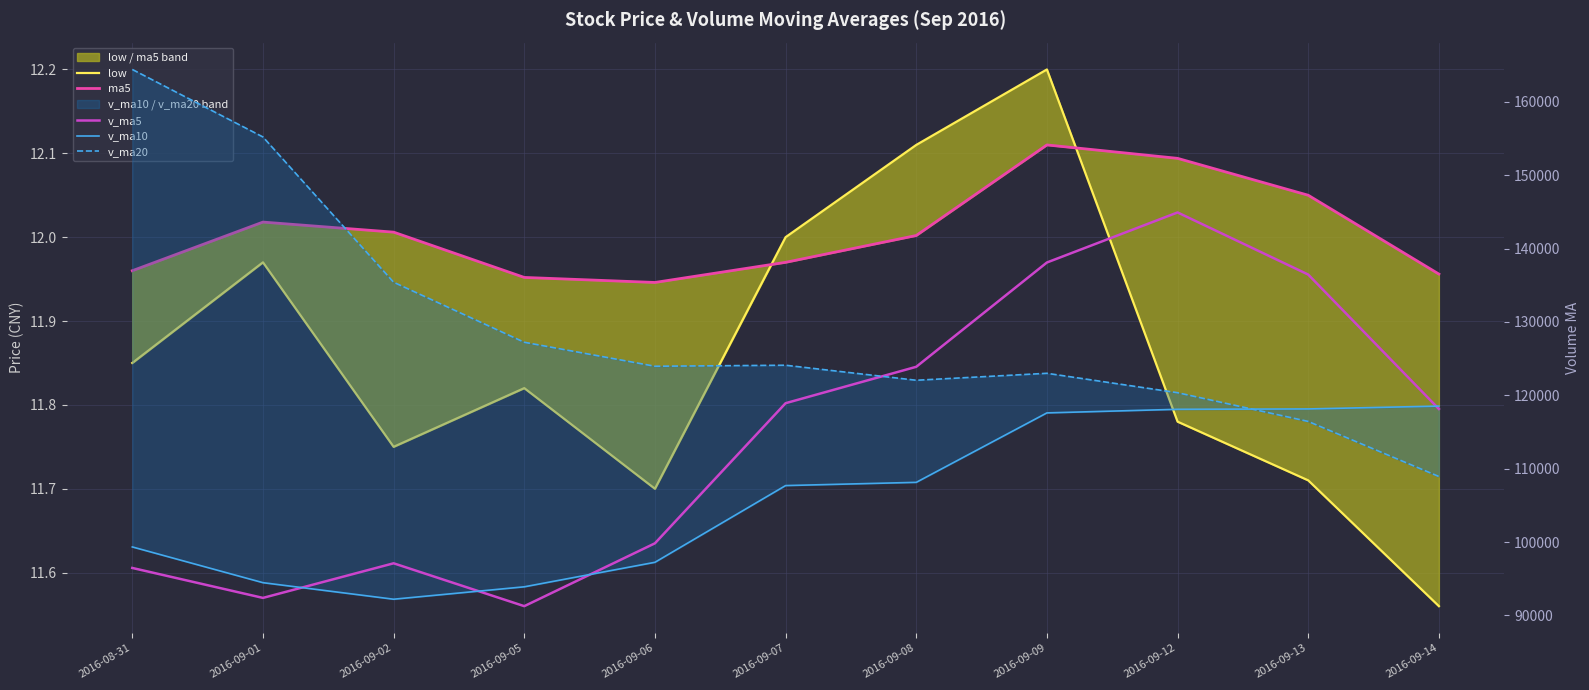

What is the sum of all v_ma20 values?

1421151.6